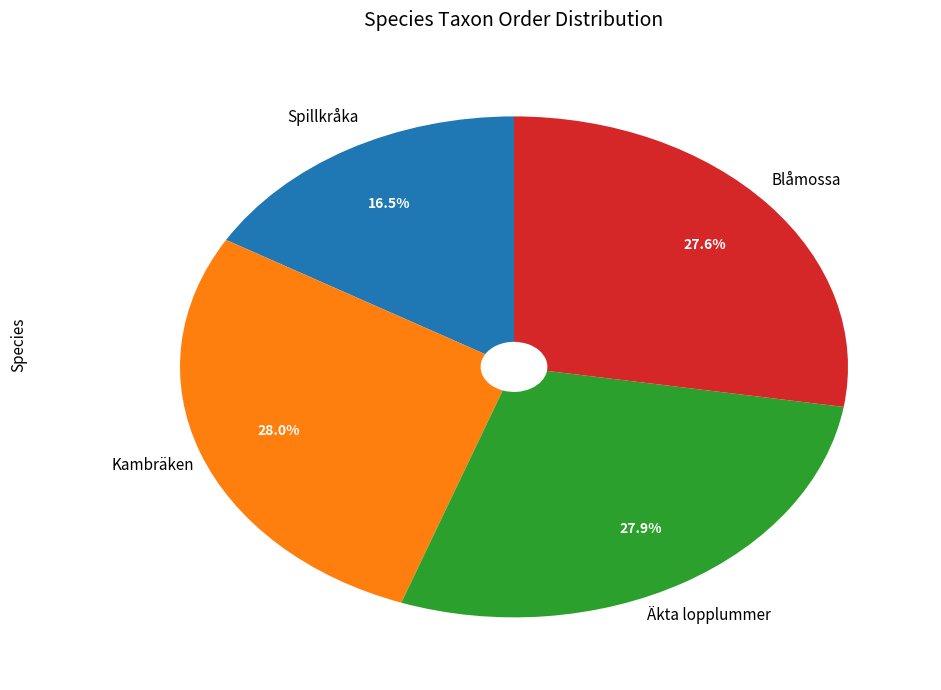

Is there a majority slice in this chart?

No